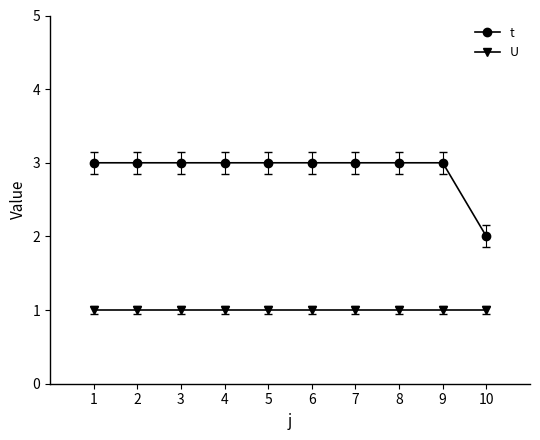

What is the total value across all series at 6?

4